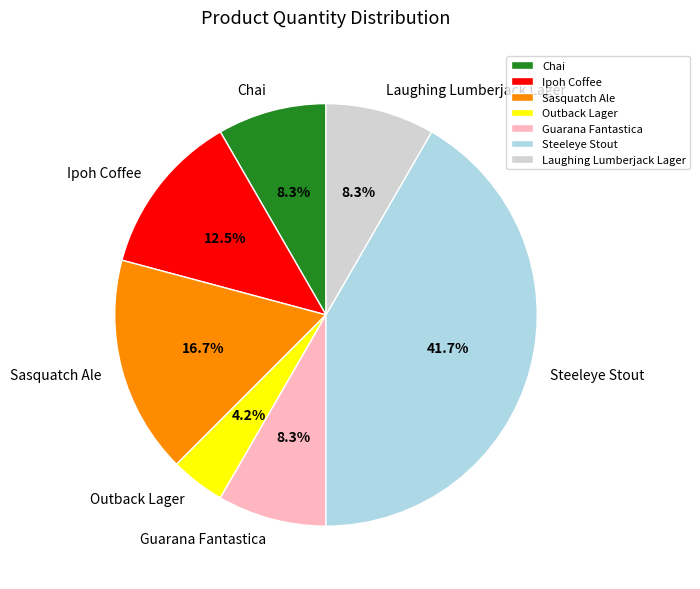

Combined, do Laughing Lumberjack Lager and Outback Lager account for over 50%?

No